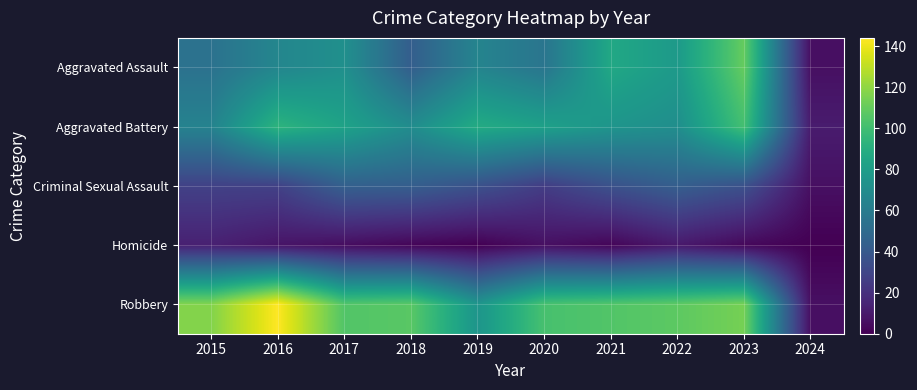

What is the spread (max minus min) of values at 2017?

100